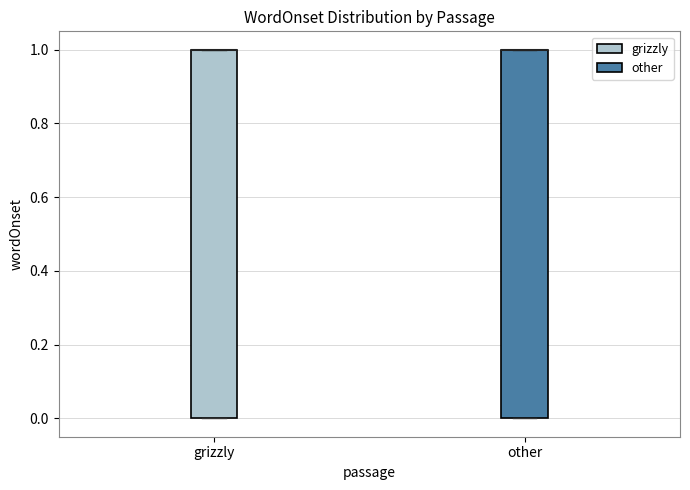

Reading left to right, transcribe this box plot: for each box, give where its median line is, the range the box spans, and where its two whiskers end, as read against the y-axis. The values are not printed on the chart, so give them approximately, as read against the axis.

grizzly: median 1 (drawn on the box's upper edge), box 0 to 1, whiskers 0 to 1
other: median 1 (drawn on the box's upper edge), box 0 to 1, whiskers 0 to 1